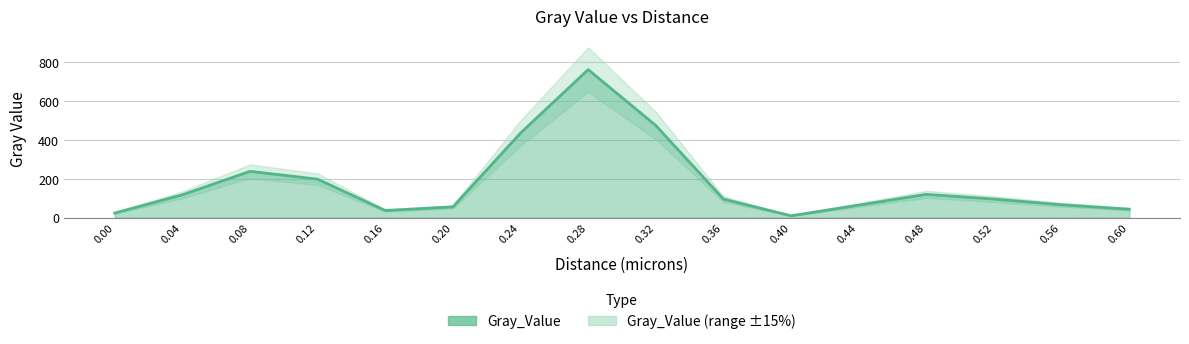

How many points are lower than both their immediate neighbors (excluding endpoints)?

2